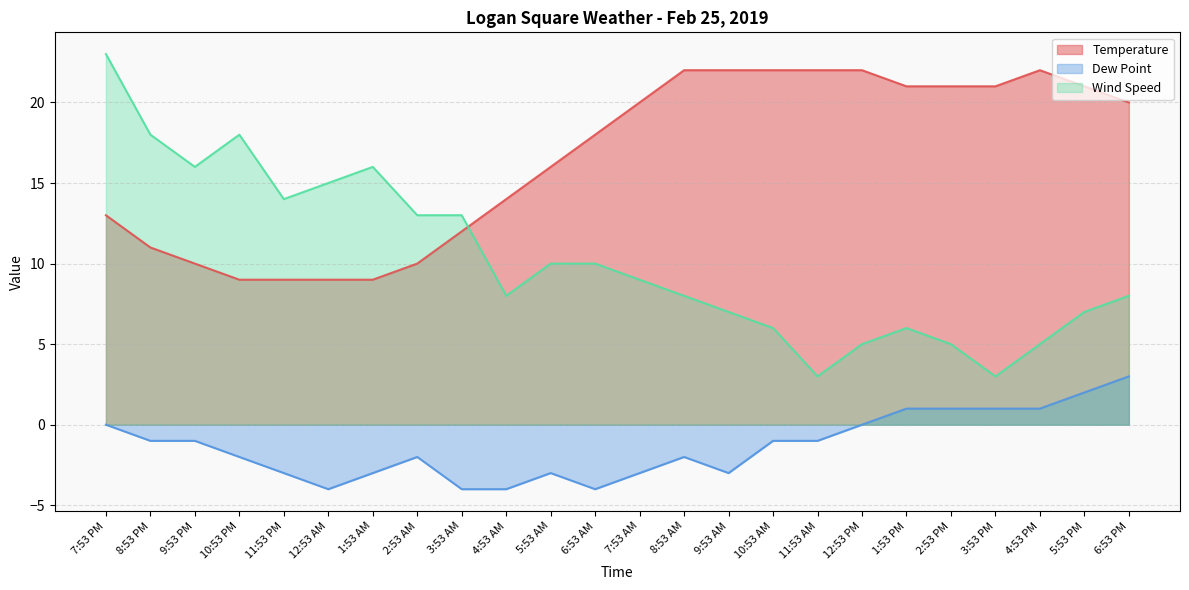

The value of Temperature at 6:53 AM is 18. True or false?

True